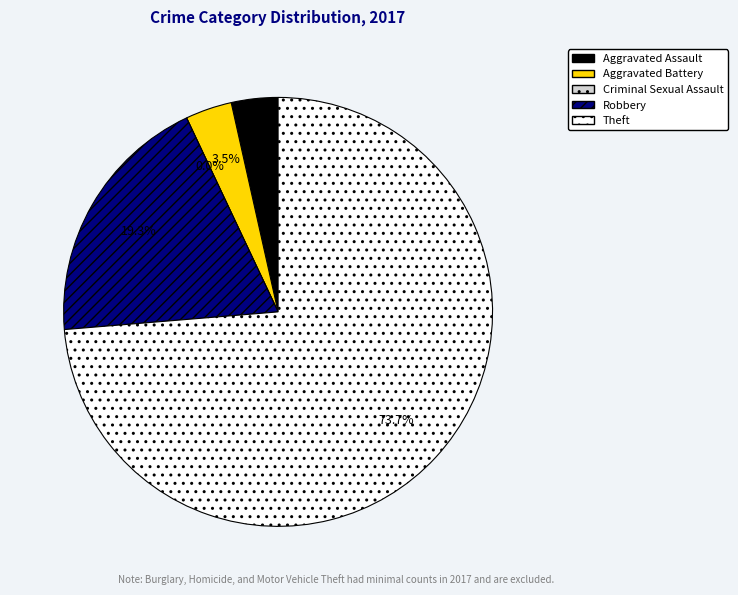

True or false: Theft accounts for 63% of the total.

False